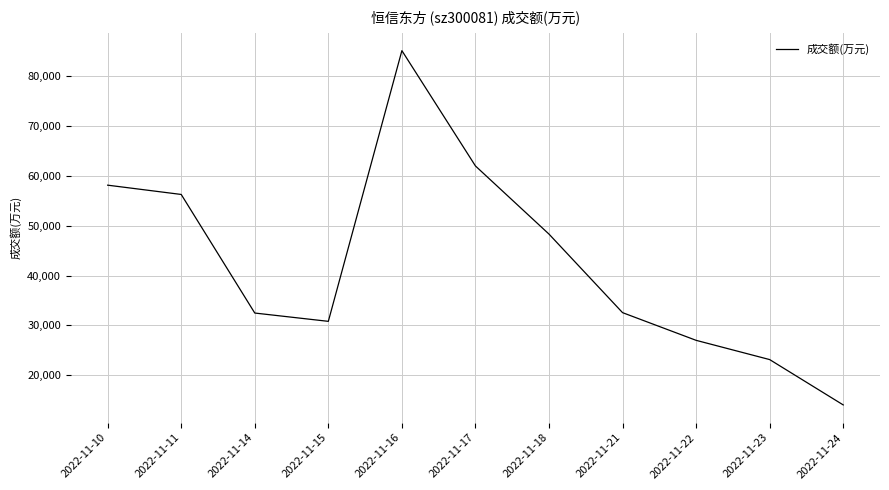

True or false: the data shows 50510 at 2022-11-21.

False